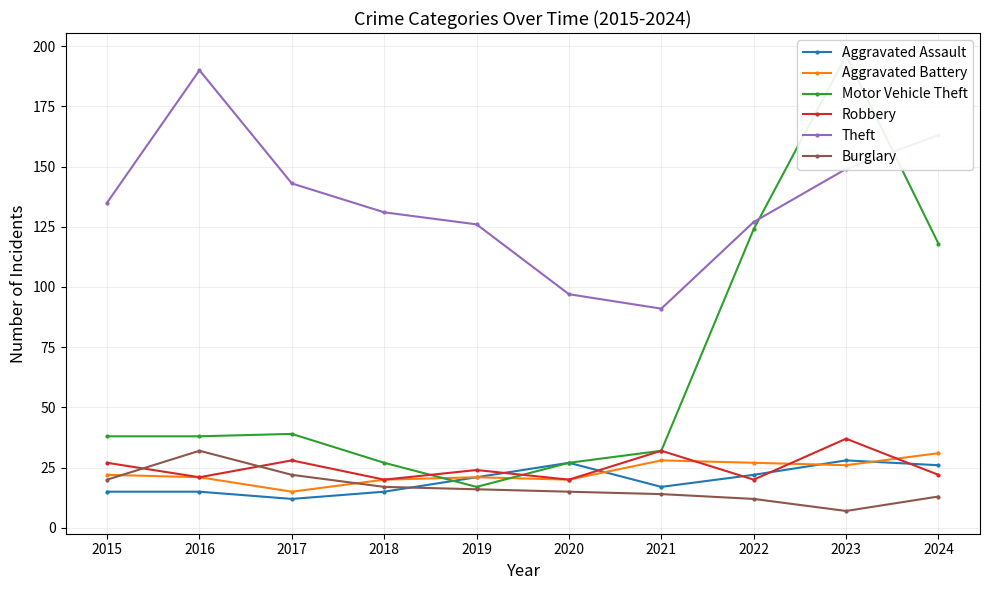

What are all the series names shown in the legend?

Aggravated Assault, Aggravated Battery, Motor Vehicle Theft, Robbery, Theft, Burglary